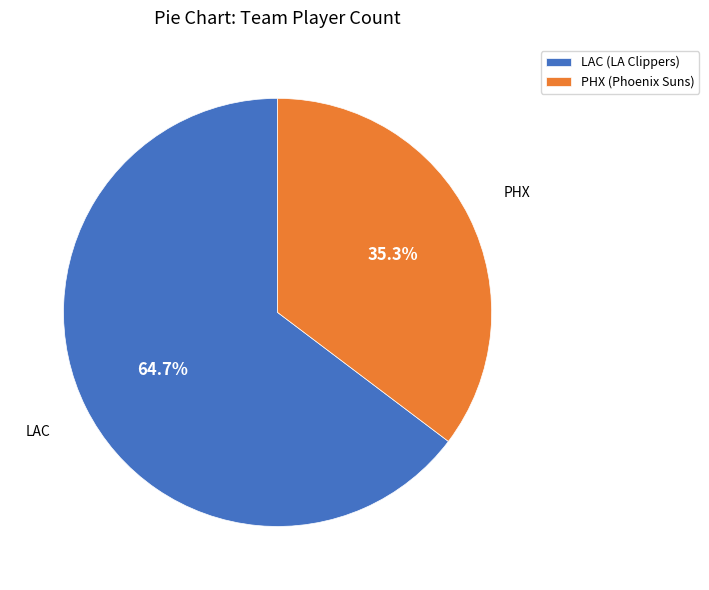

What is the largest slice in the pie chart?

LAC